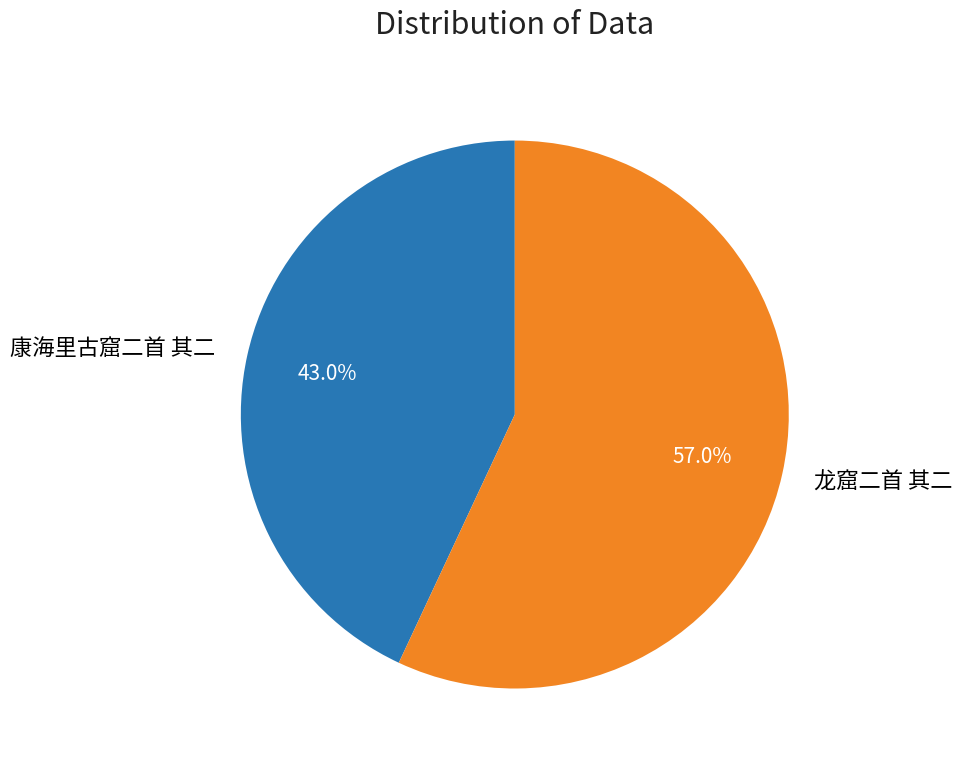

Rank the categories by value from highest to lowest.

龙窟二首 其二, 康海里古窟二首 其二